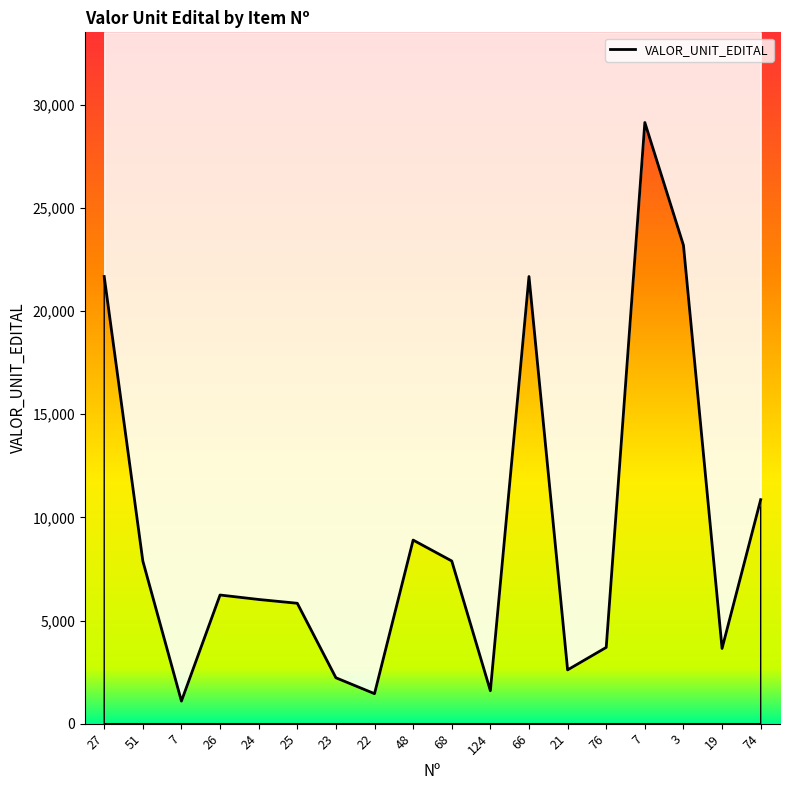

True or false: the data shows 1775.3 at 26.

False